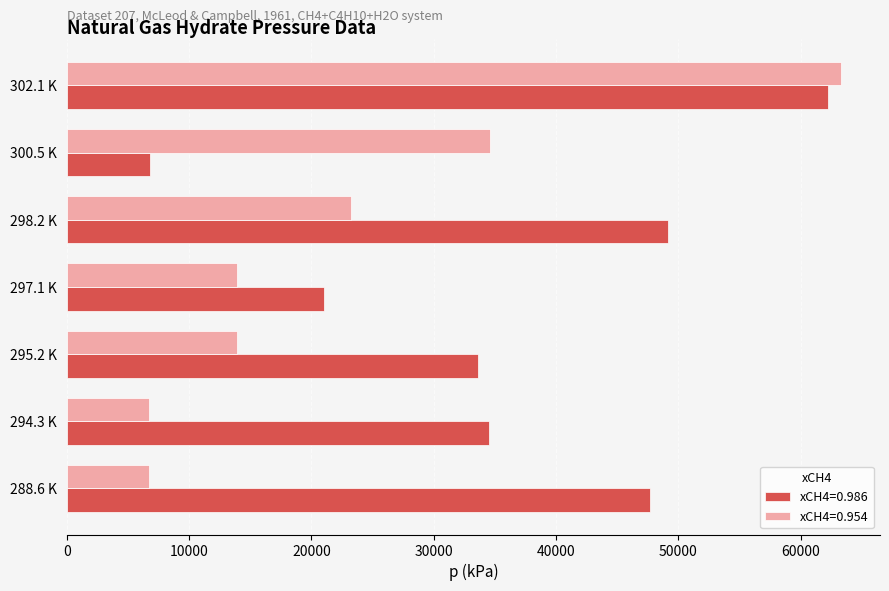

At which category is the sum across all series the highest?

302.1 K